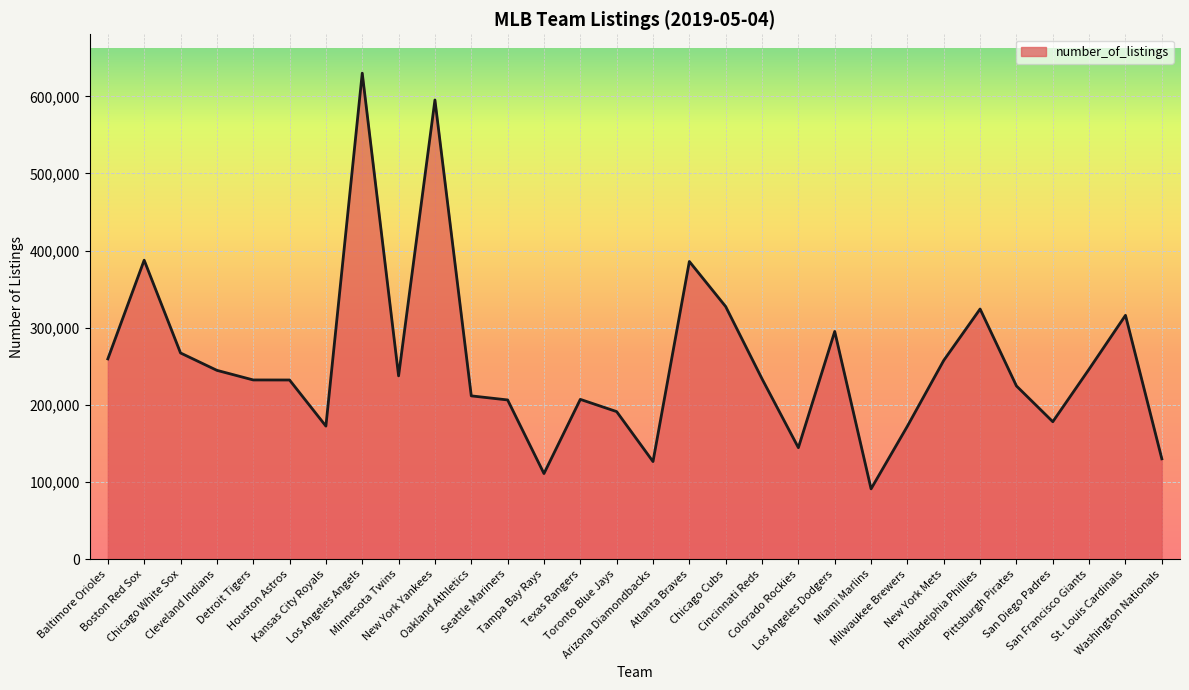

True or false: the data shows 246409 at San Francisco Giants.

True